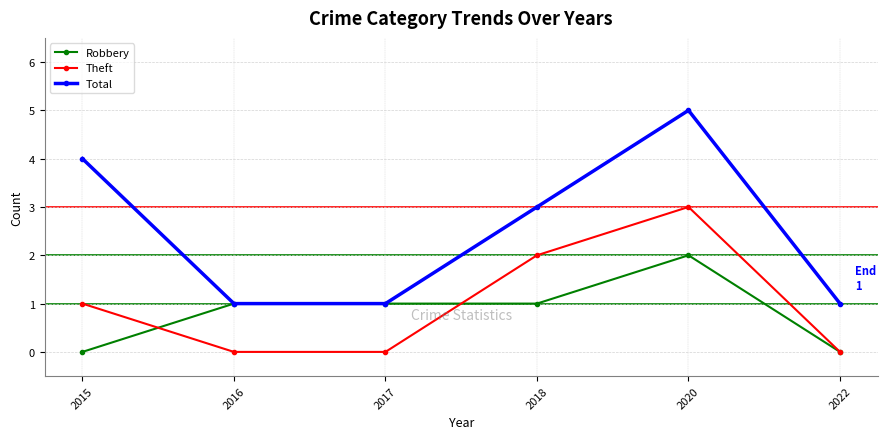

List the series in order of their peak value, lowest first.

Robbery, Theft, Total